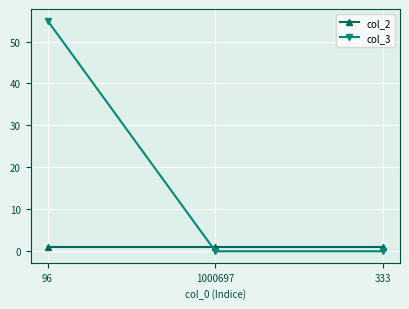

Which series changed the most between 96 and 1000697?

col_3